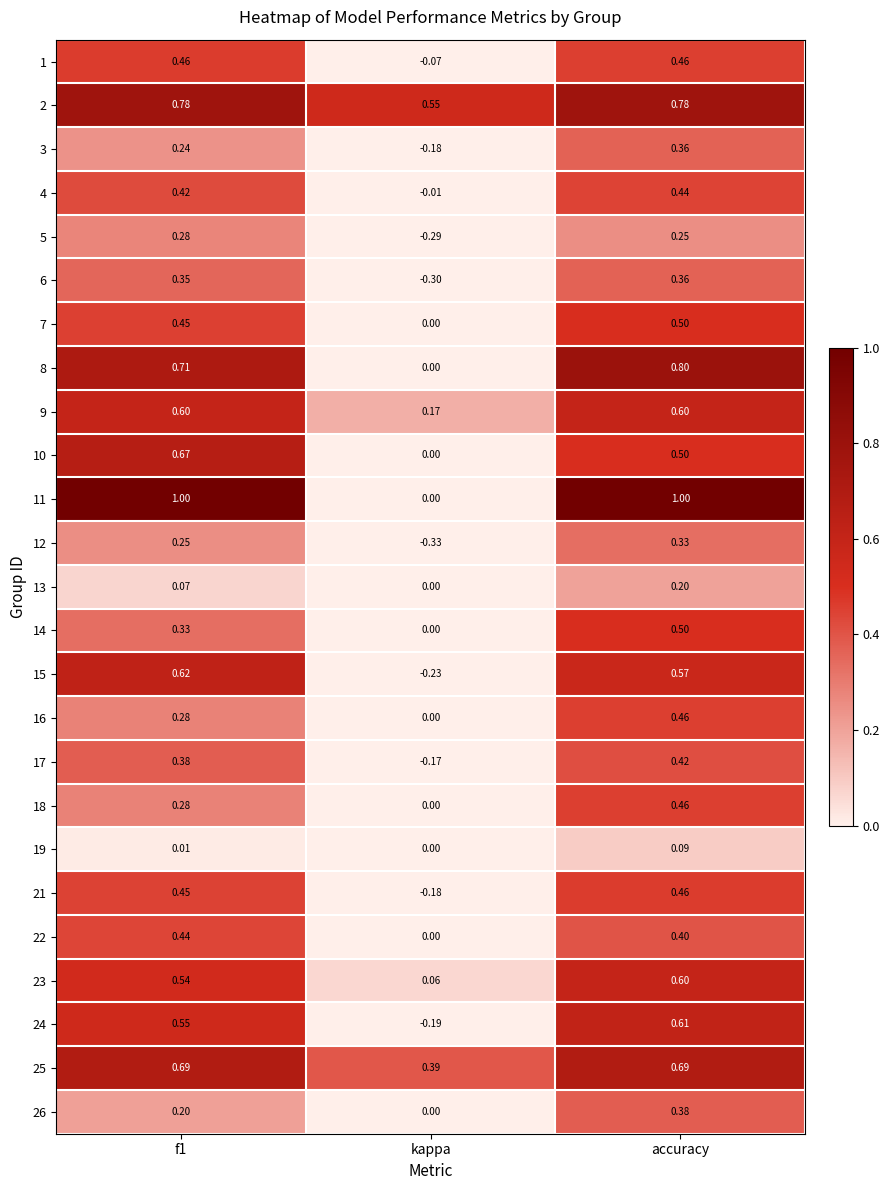

What is the total value across all series at accuracy?

12.2